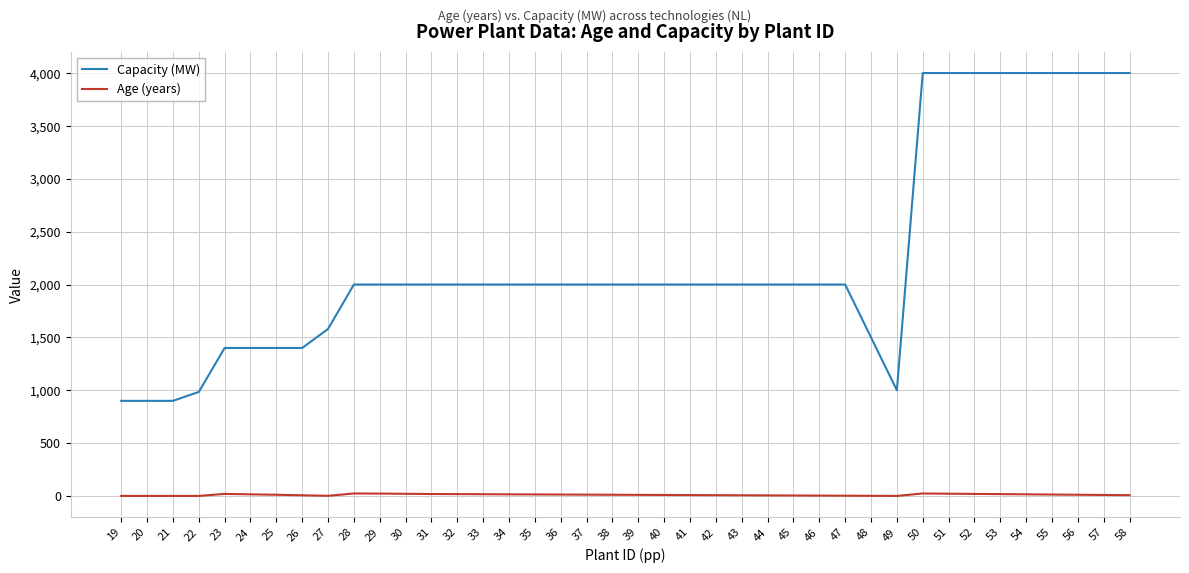

Is the value of Capacity (MW) at 38 greater than the value of Age (years) at 34?

Yes